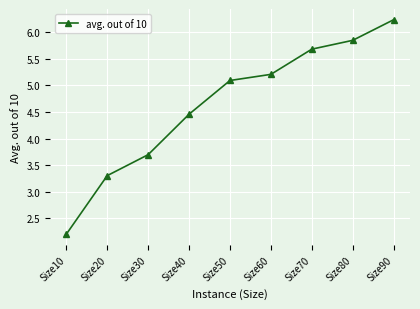

At which category does the chart reach its peak across all series?

Size90